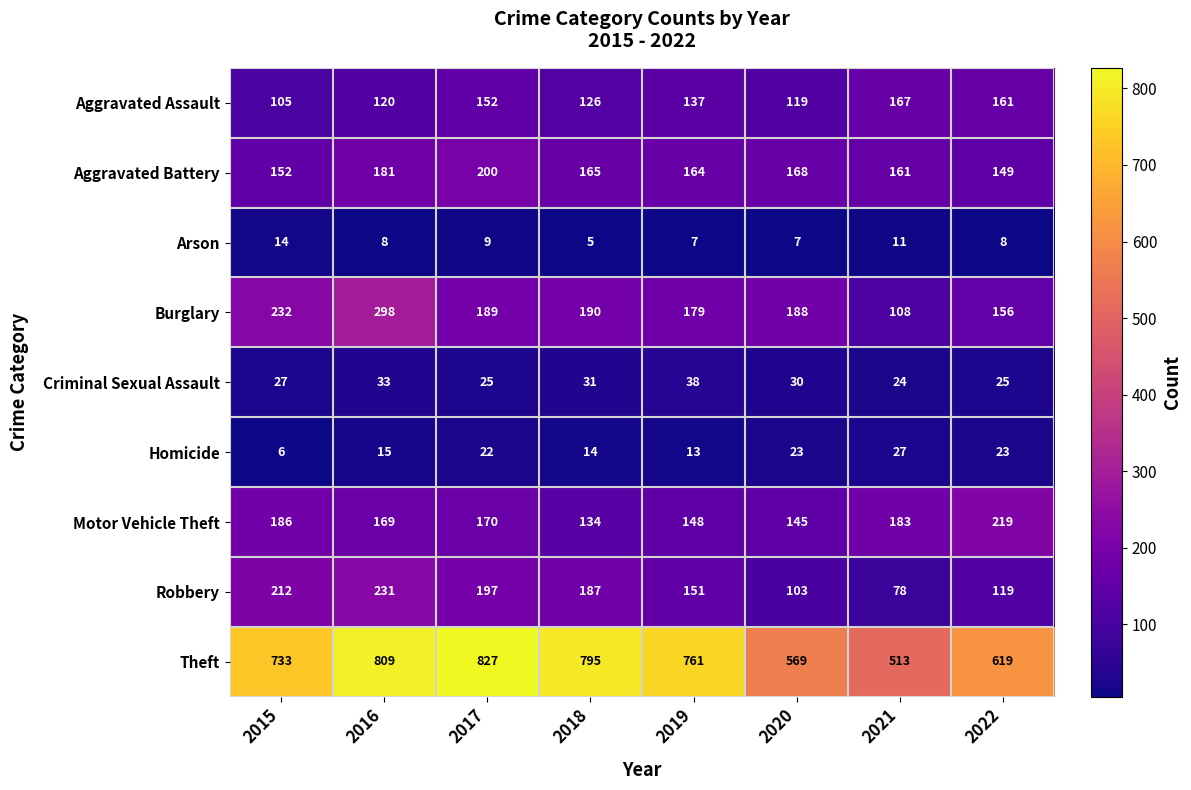

What is the sum of the Aggravated Battery values at 2019 and 2015?

316